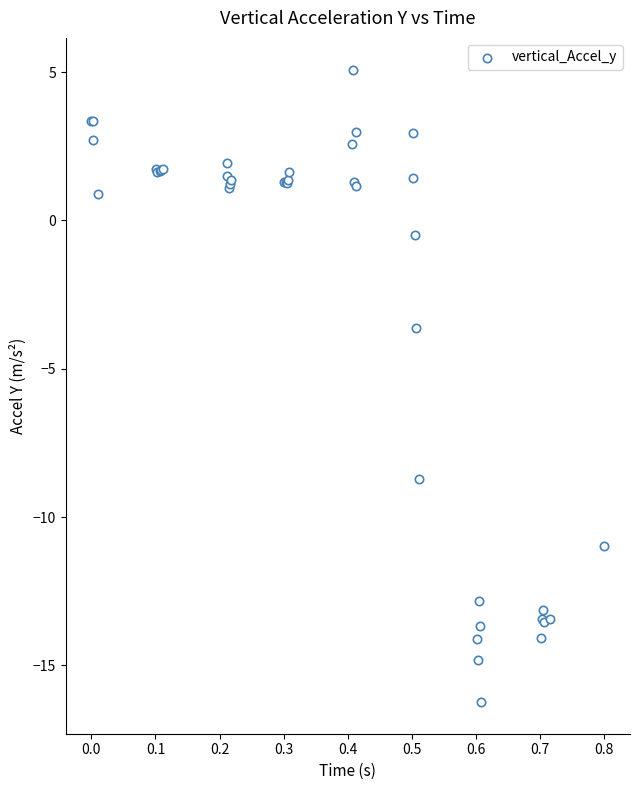

What Y value in the scatter plot is closest to -5?

-3.6